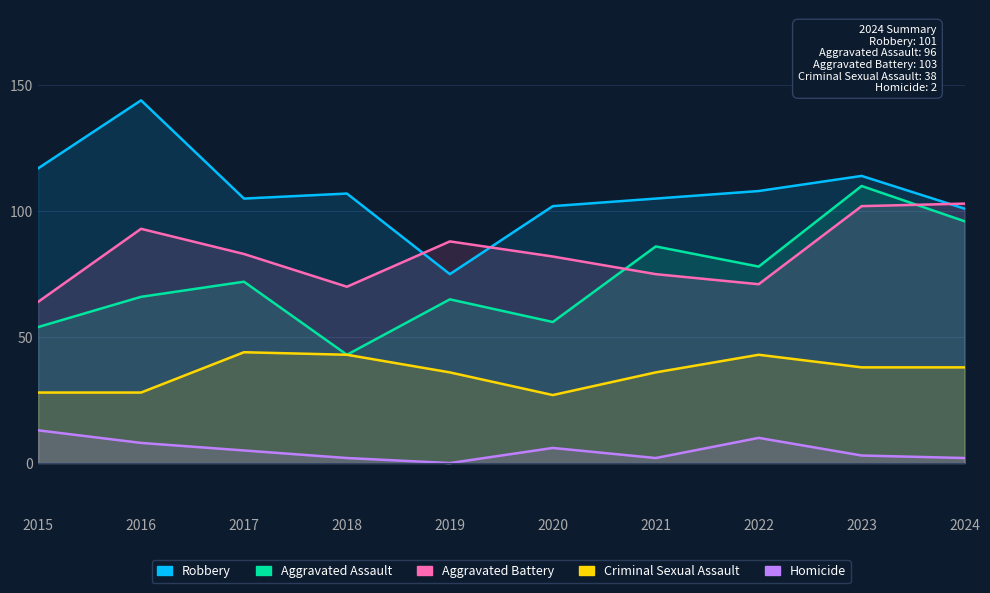

What is the total value across all series at 2015?

276